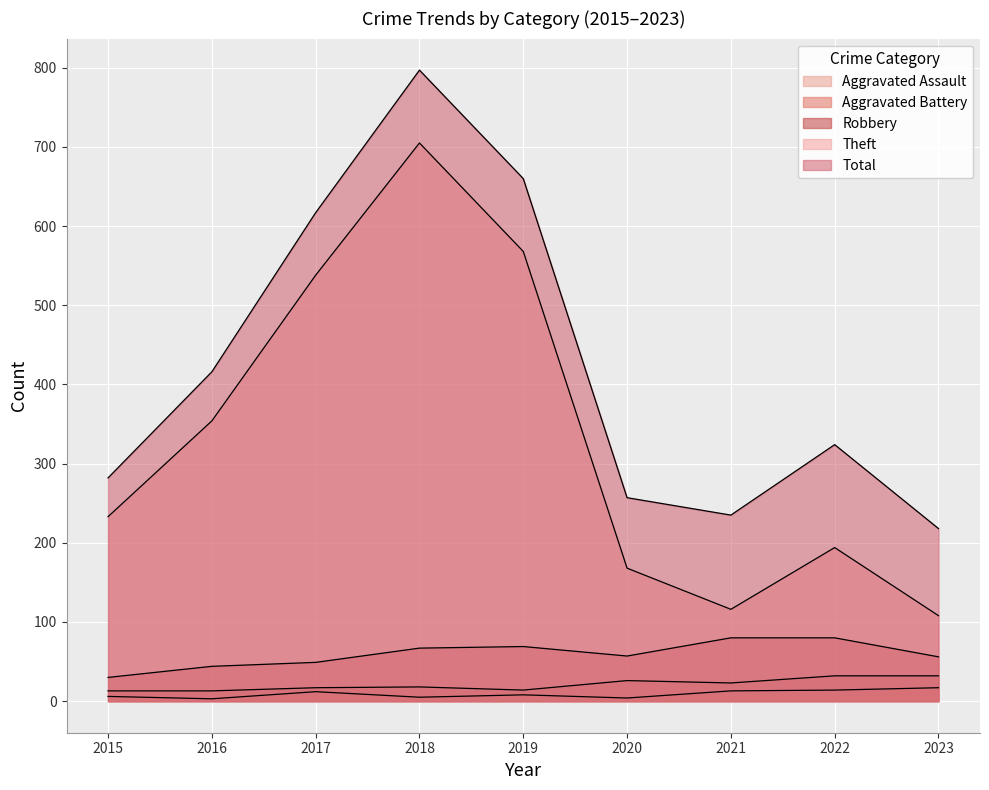

Which label corresponds to the largest value in the chart?

2018